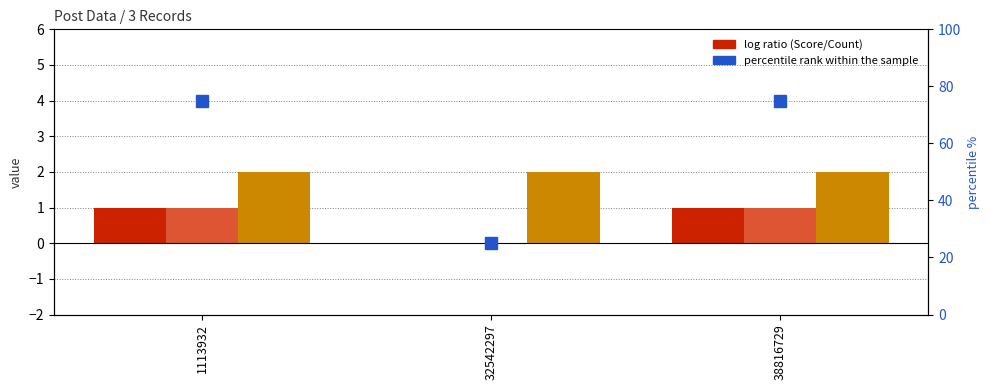

At 38816729, list the series in order from smallest to largest.

Score, CommentCount, PostTypeId, percentile rank within the sample